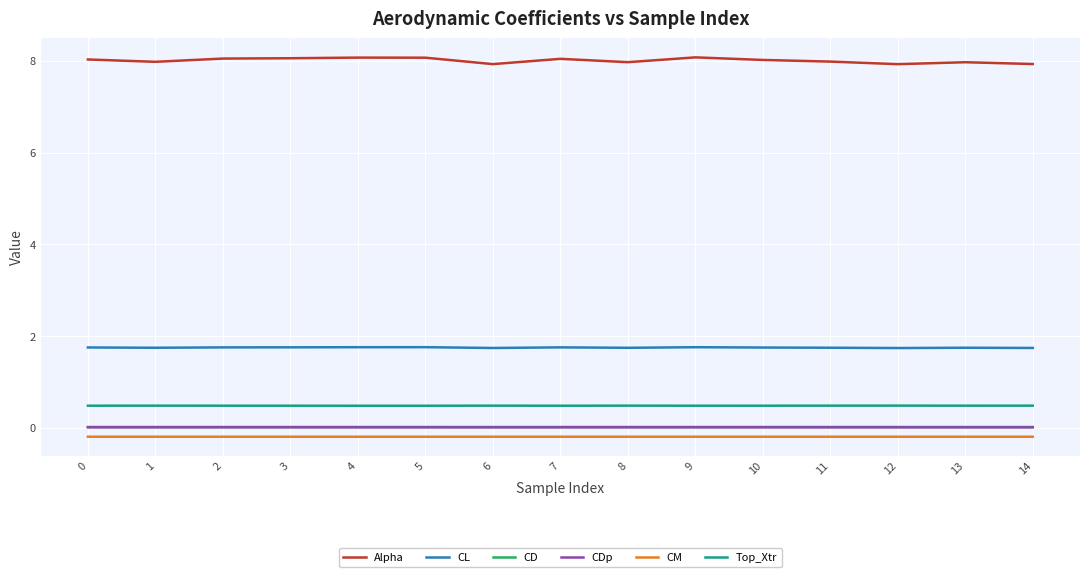

Which series has the largest total across all categories?

Alpha